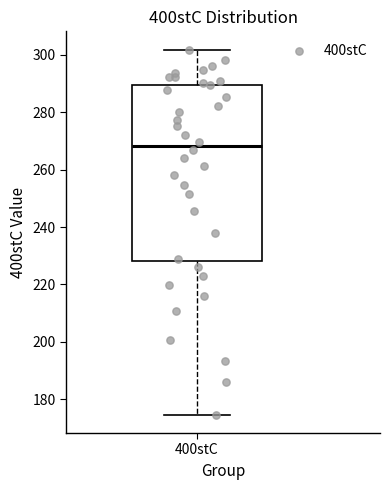

Where does the lower whisker of the box for 400stC end on the y-axis? The values are not printed on the chart, so give them approximately, as read against the axis.

174